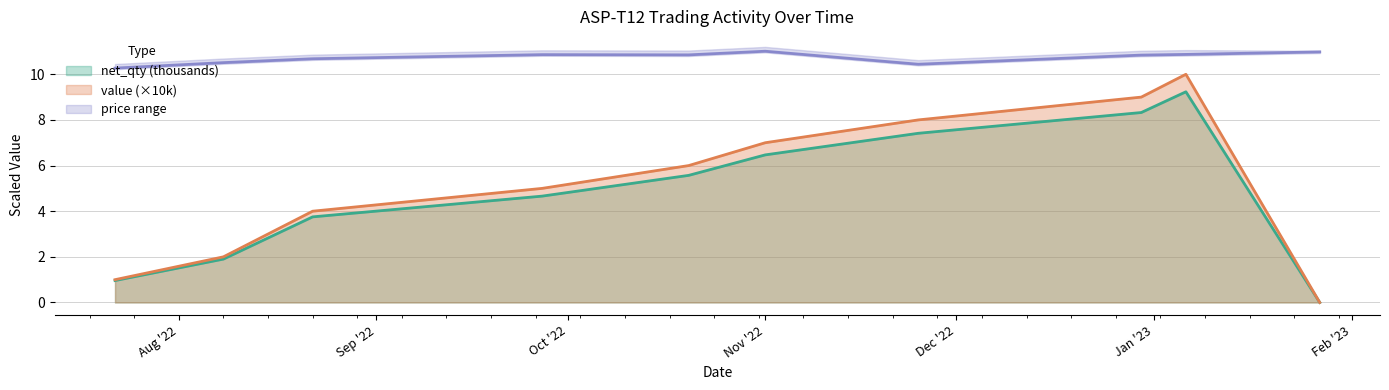

Is the value of price at 2023-01-27 greater than the value of net_qty at 2022-08-22?

Yes